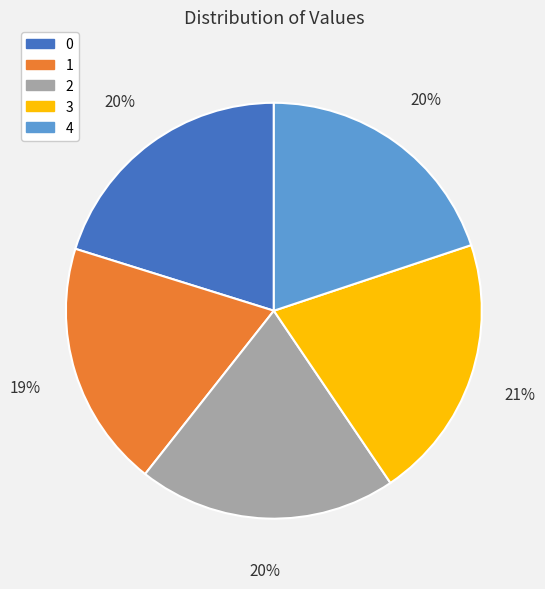

To the nearest percent, what is the difference between the 2 and 1 slice percentages?

1%